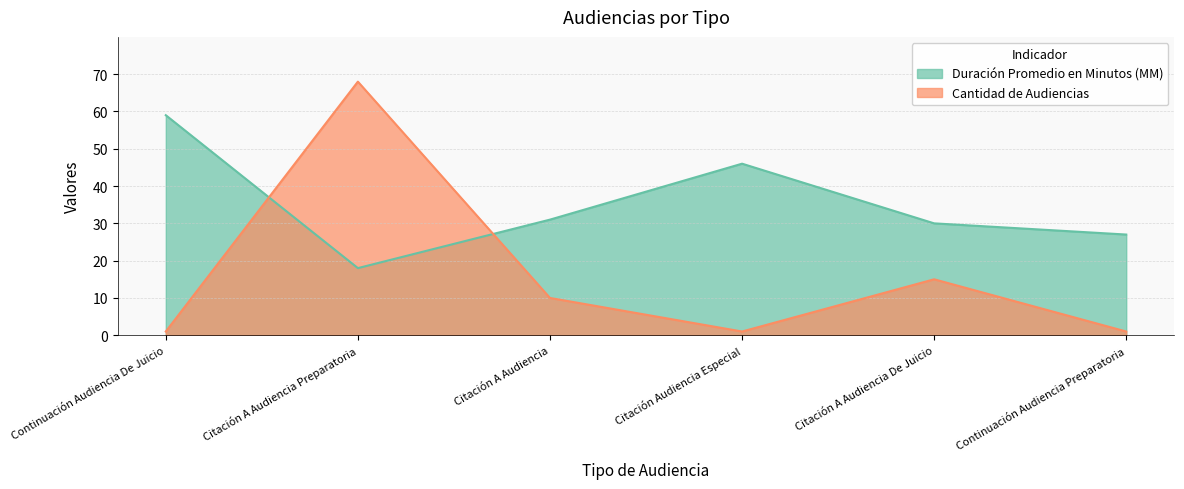

What is the difference between the highest and lowest values at Continuación Audiencia De Juicio?

58